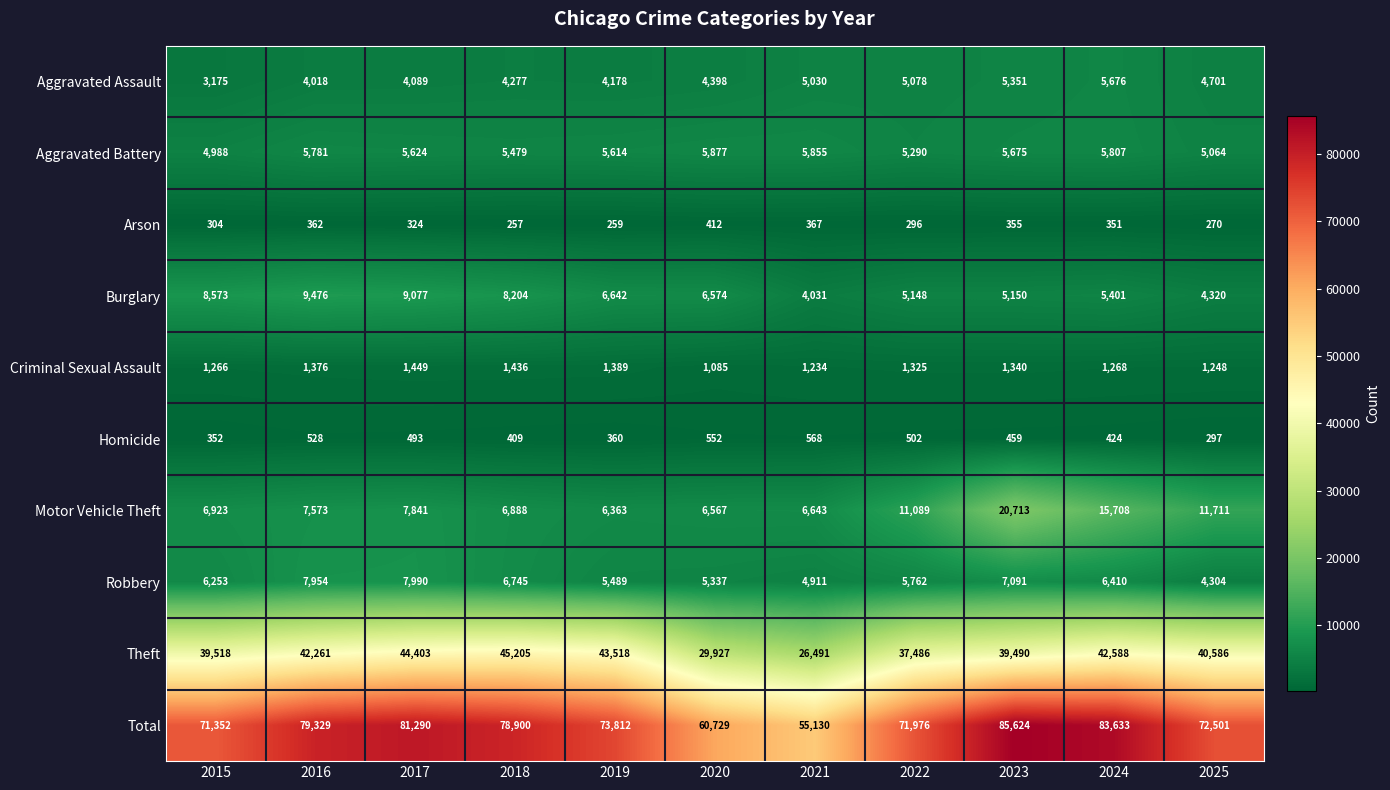

Which series has the widest spread of values?

Total